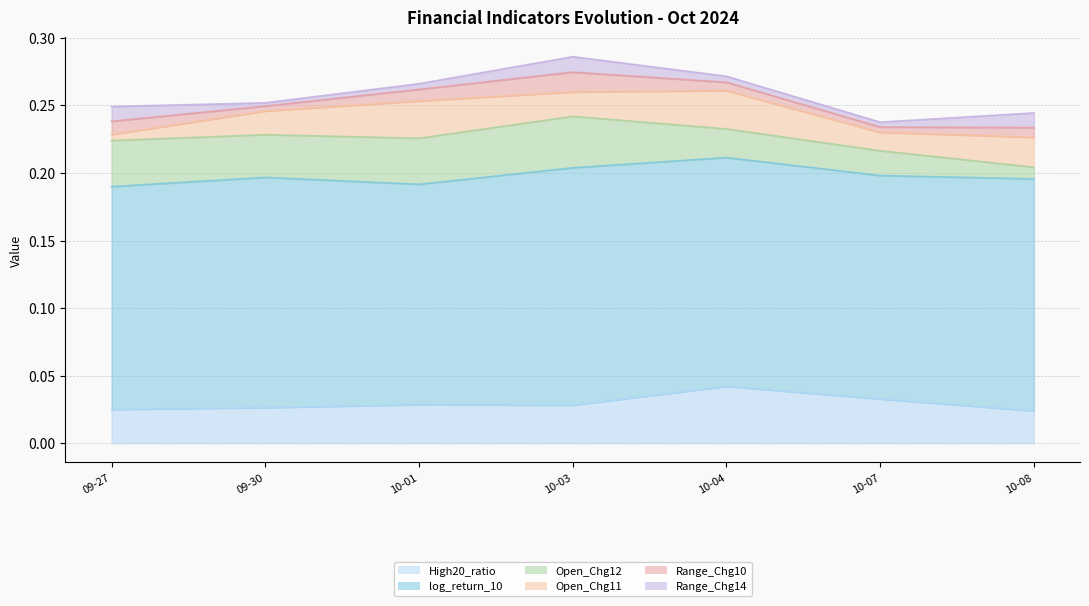

True or false: Open_Chg11 has more than 0 points higher than both neighbors.

True